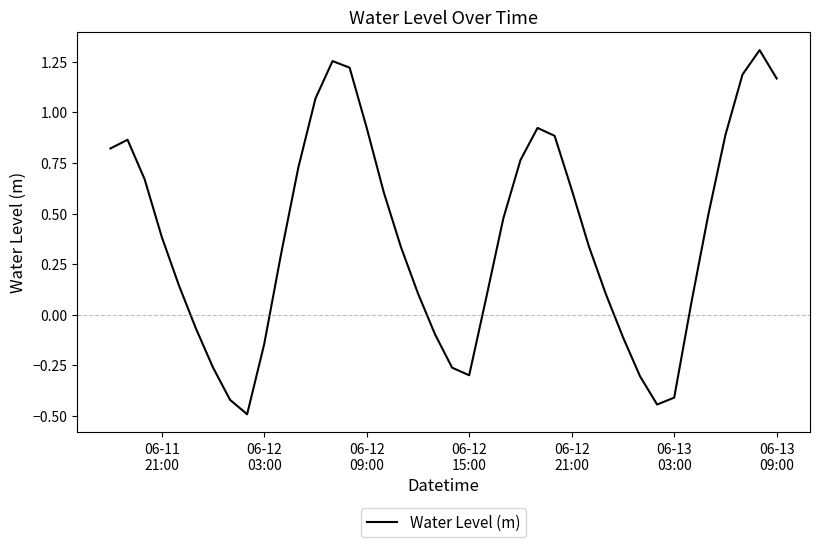

What is the minimum value shown in the chart?

-0.5